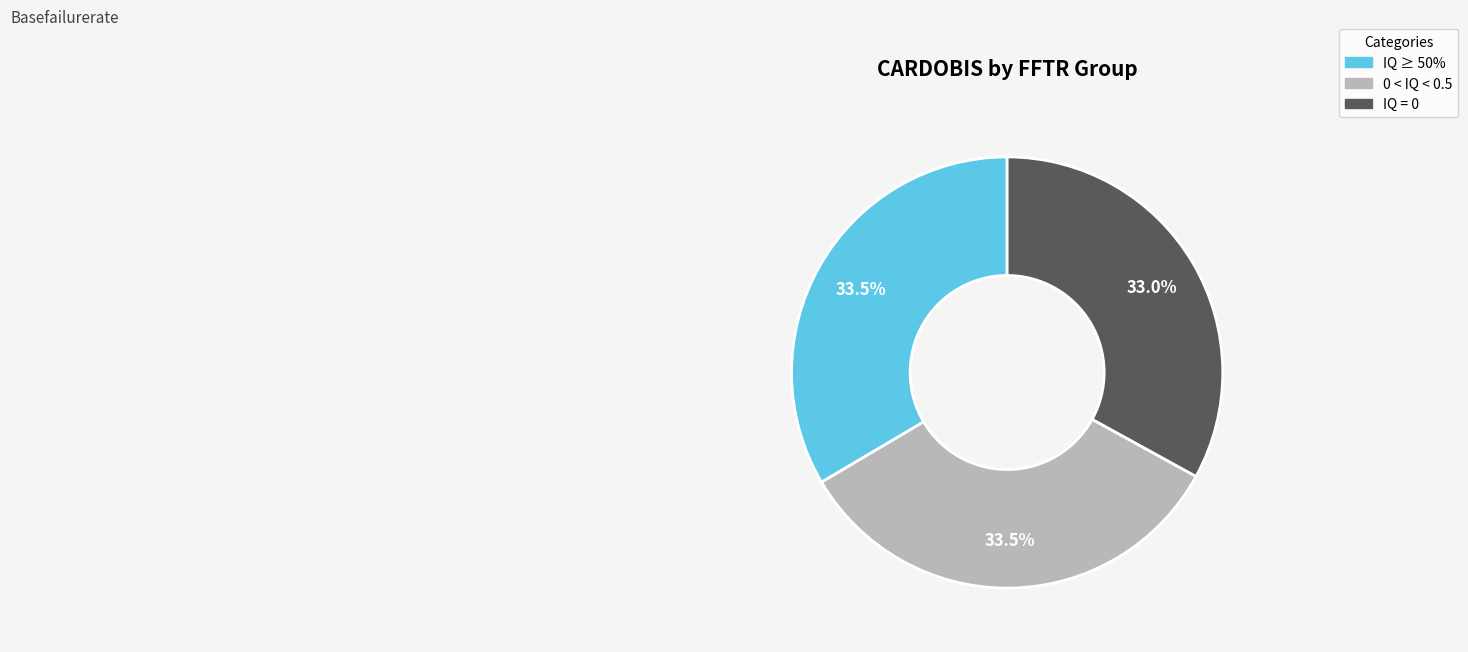

Is there any slice that represents more than half of the pie?

No